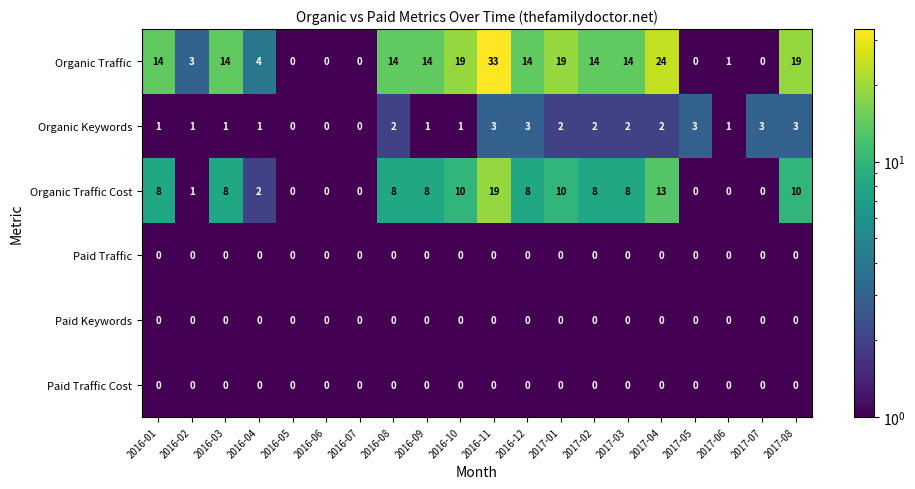

Count the number of categories in the chart.

20